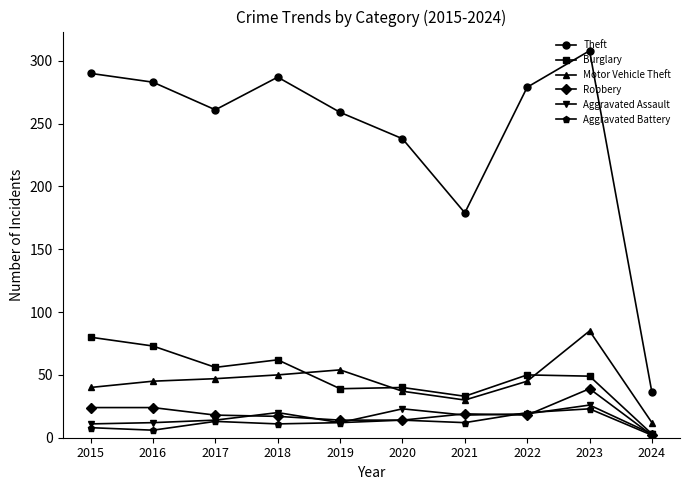

How many interior local peaks does the Theft series have?

2